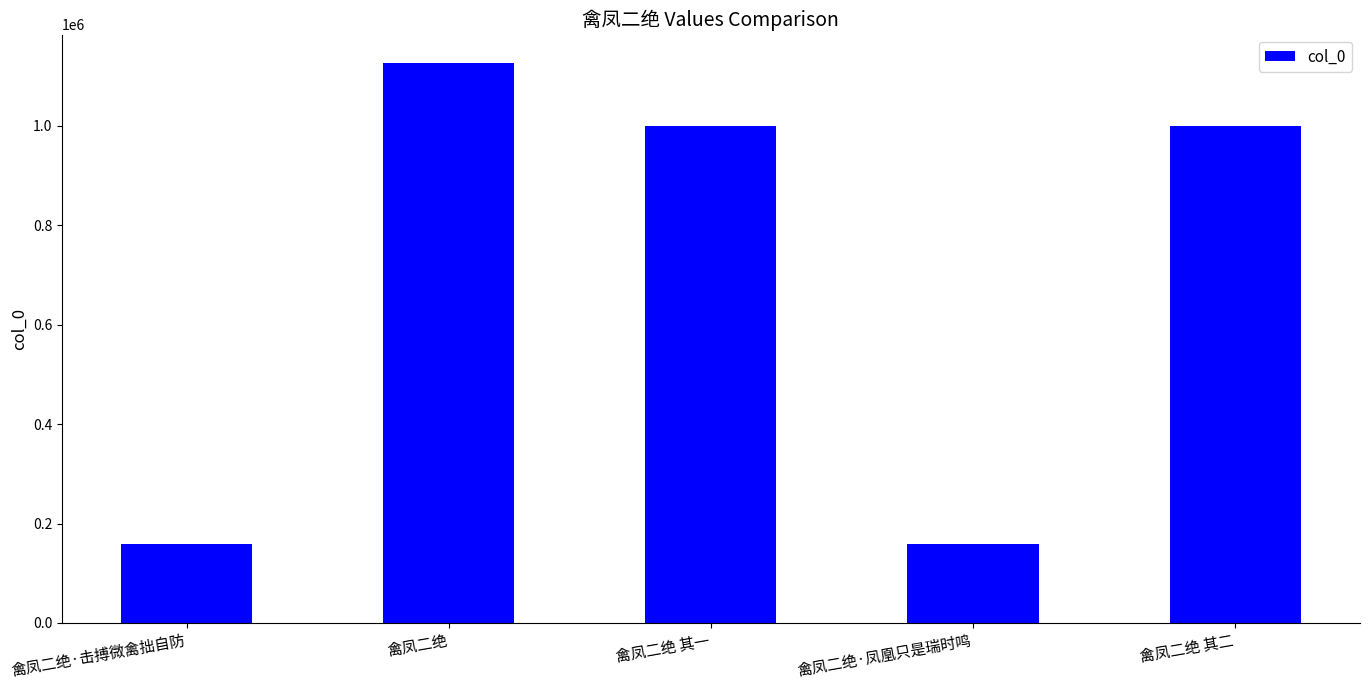

Which label corresponds to the largest value in the chart?

禽凤二绝